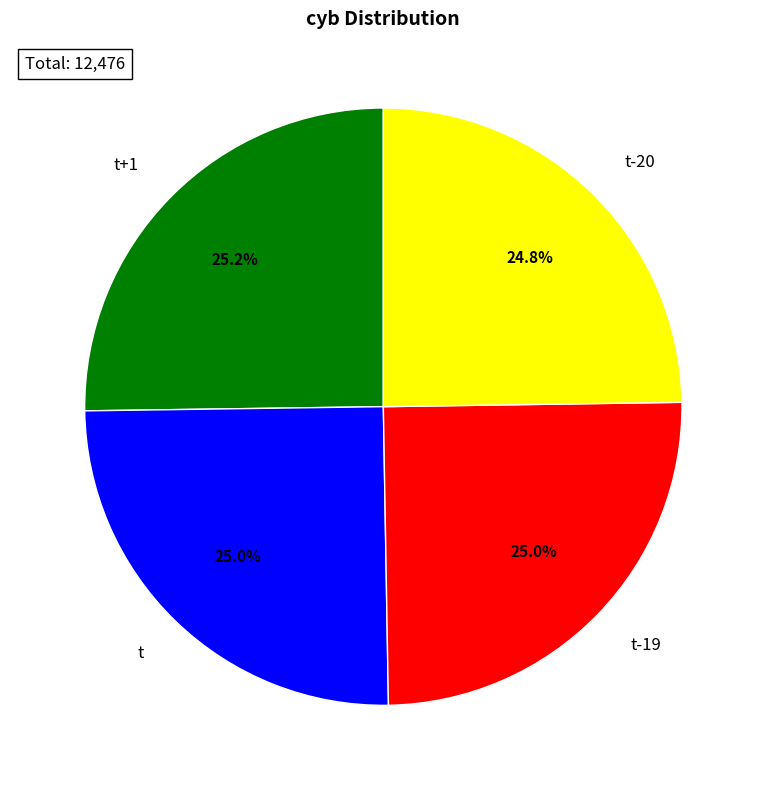

What is the ratio of the value at t to the value at t-20?

1.0